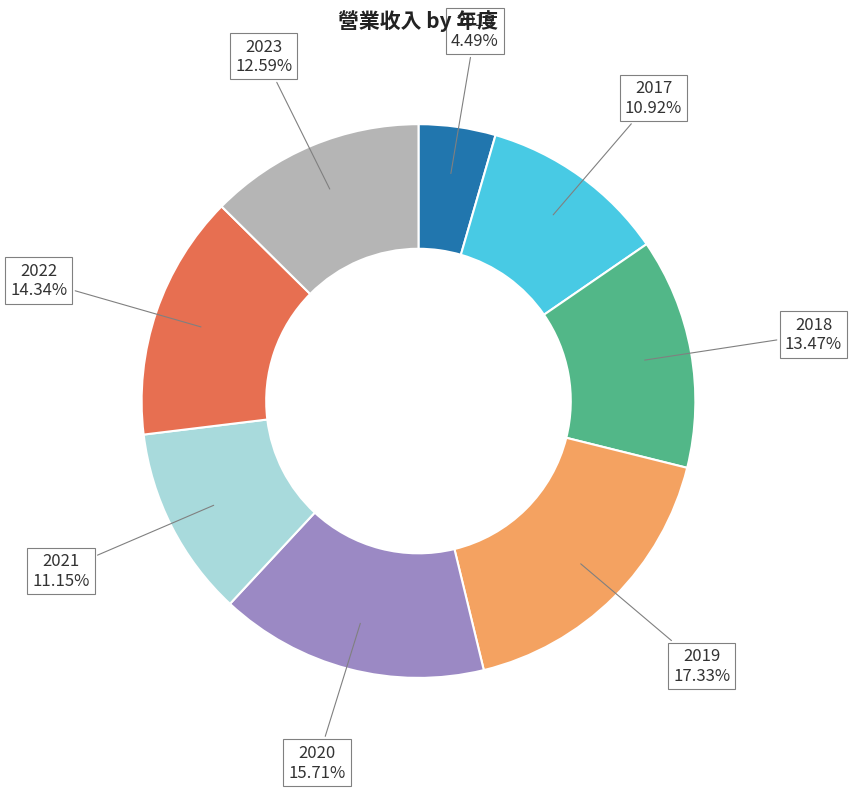

To the nearest percent, what is the combined percentage of 2020 and 2019?

33%